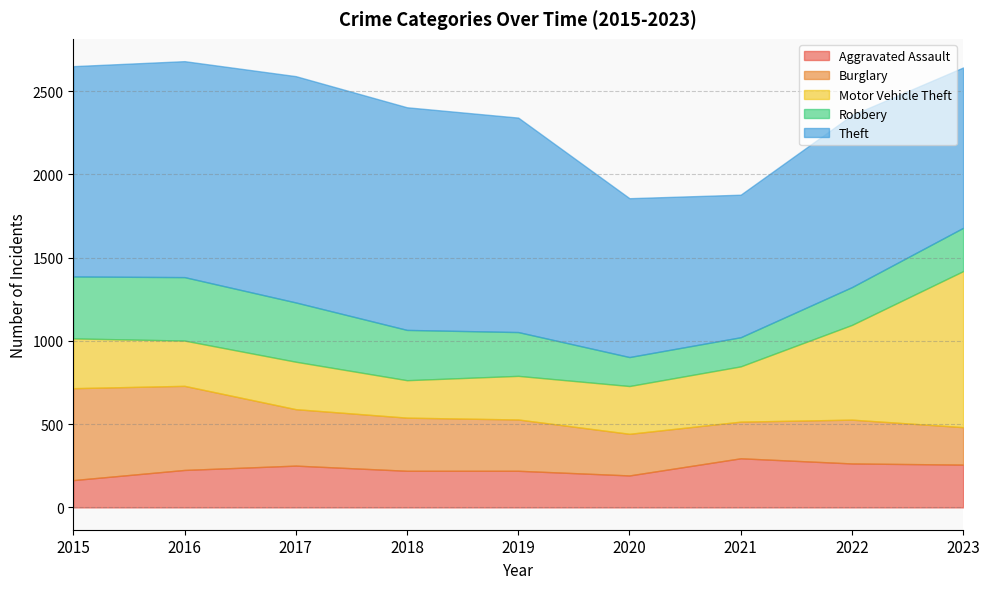

Rank the categories by Aggravated Assault value from lowest to highest.

2015, 2020, 2018, 2019, 2016, 2017, 2023, 2022, 2021